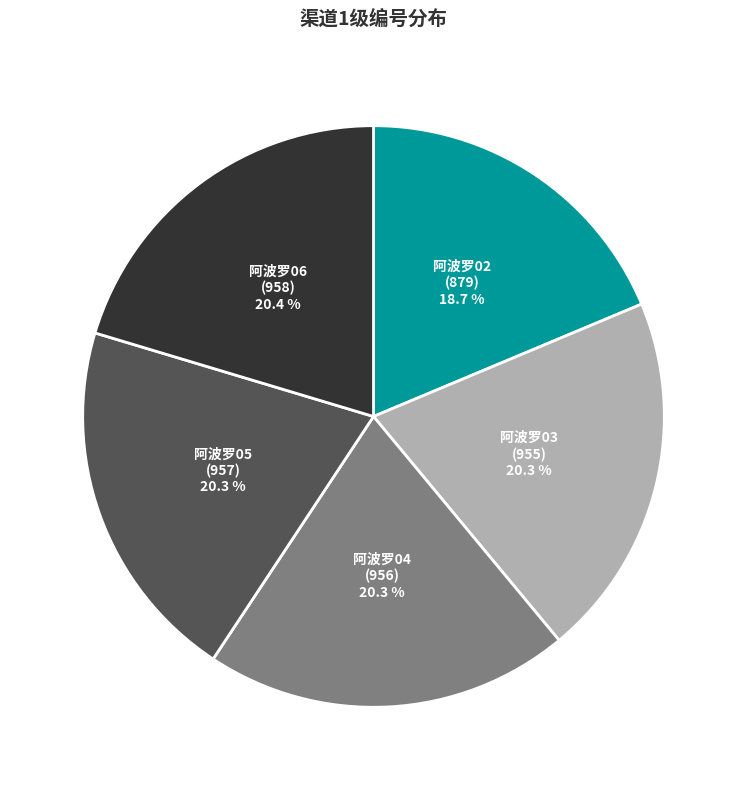

Is there a majority slice in this chart?

No